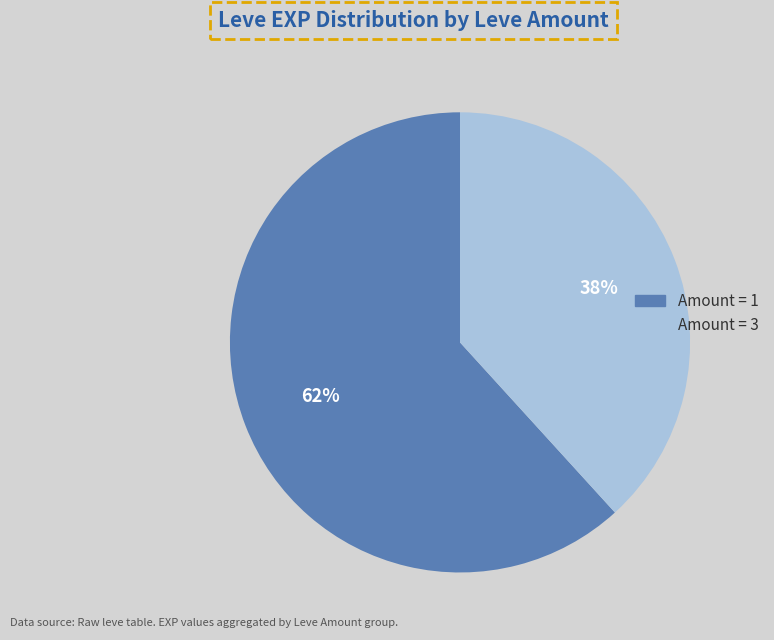

To the nearest percent, what is the difference between the largest and smallest slice percentages?

24%